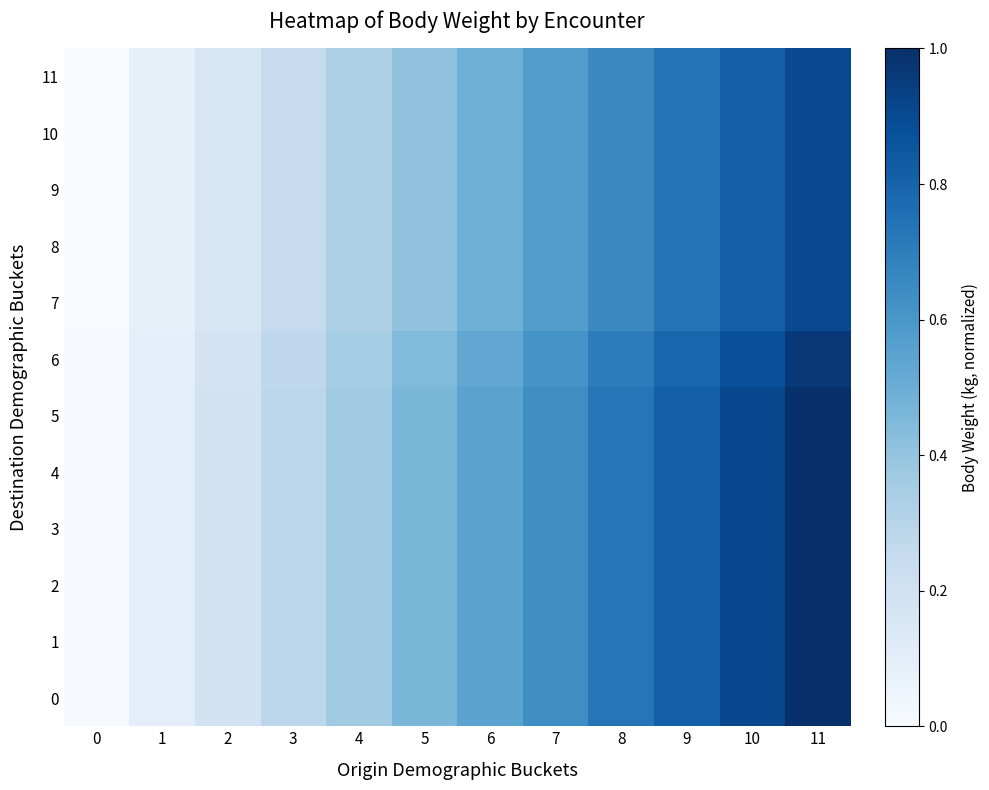

What is the total value across all series at 6?

6.3